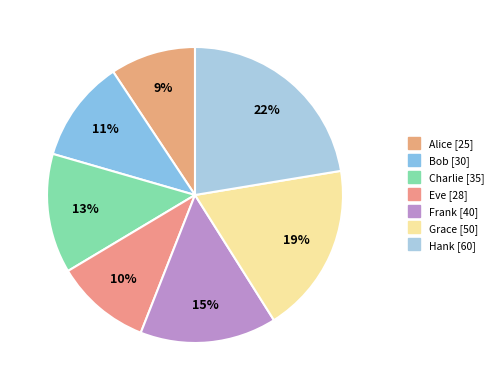

Rank the categories by value from highest to lowest.

Hank, Grace, Frank, Charlie, Bob, Eve, Alice